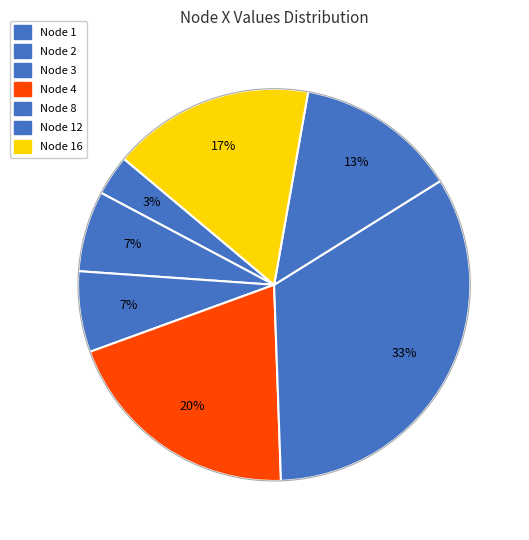

Count the number of slices in the pie.

7